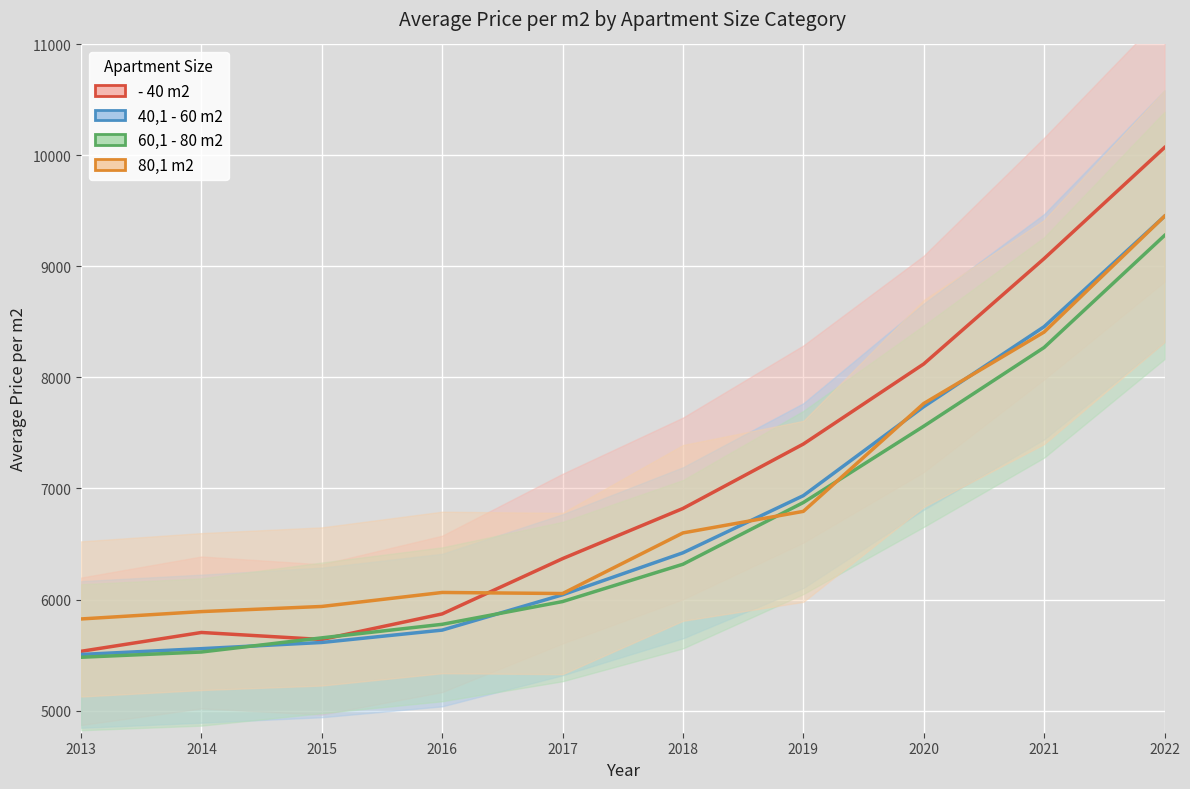

Count the number of data series in this chart.

4